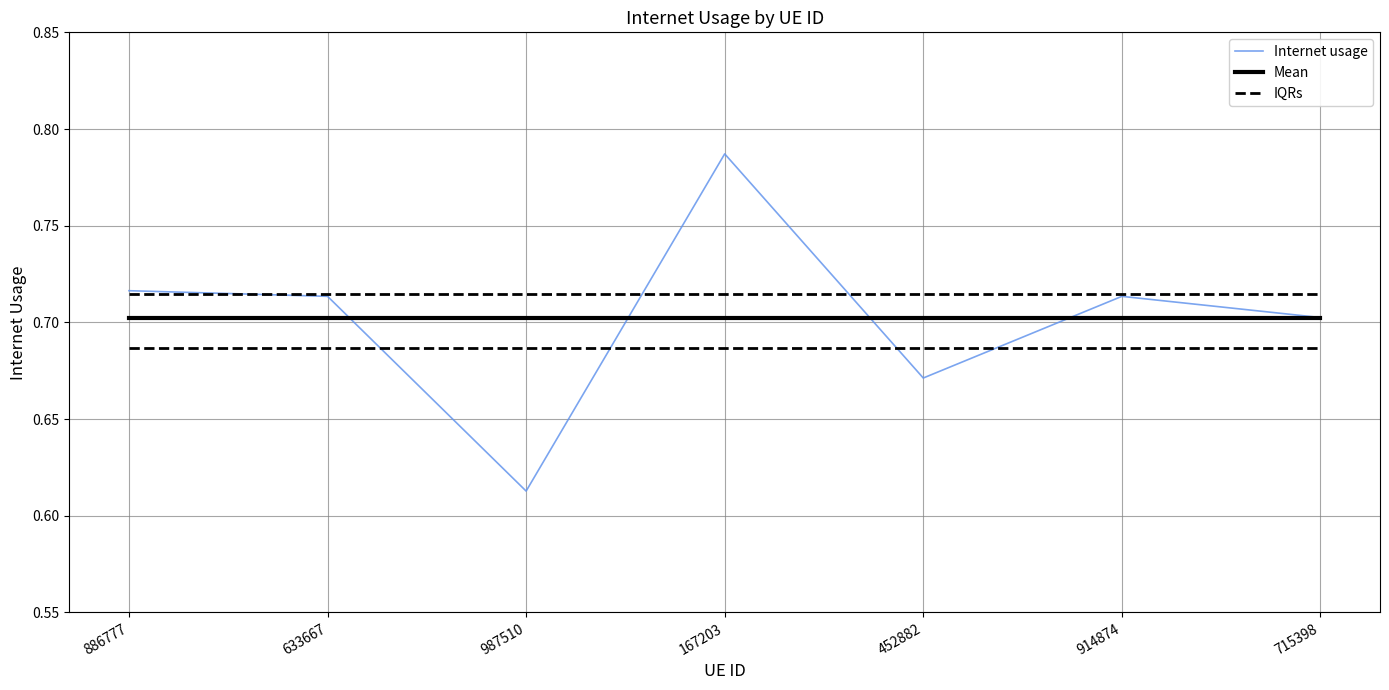

Which label corresponds to the largest value in the chart?

167203